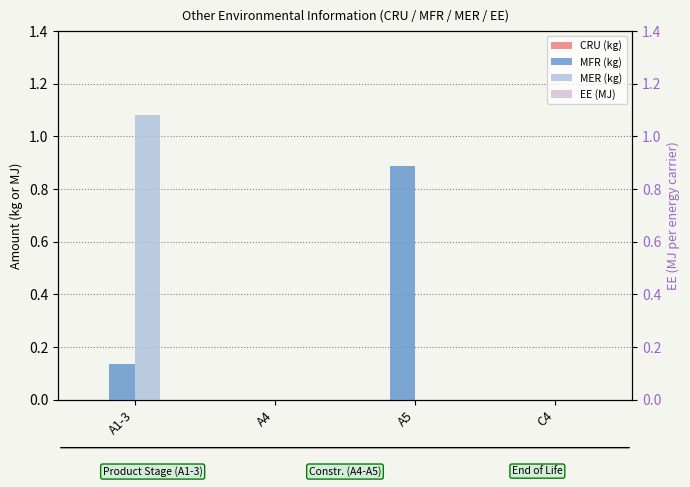

Which series has the largest total across all categories?

MER (kg)